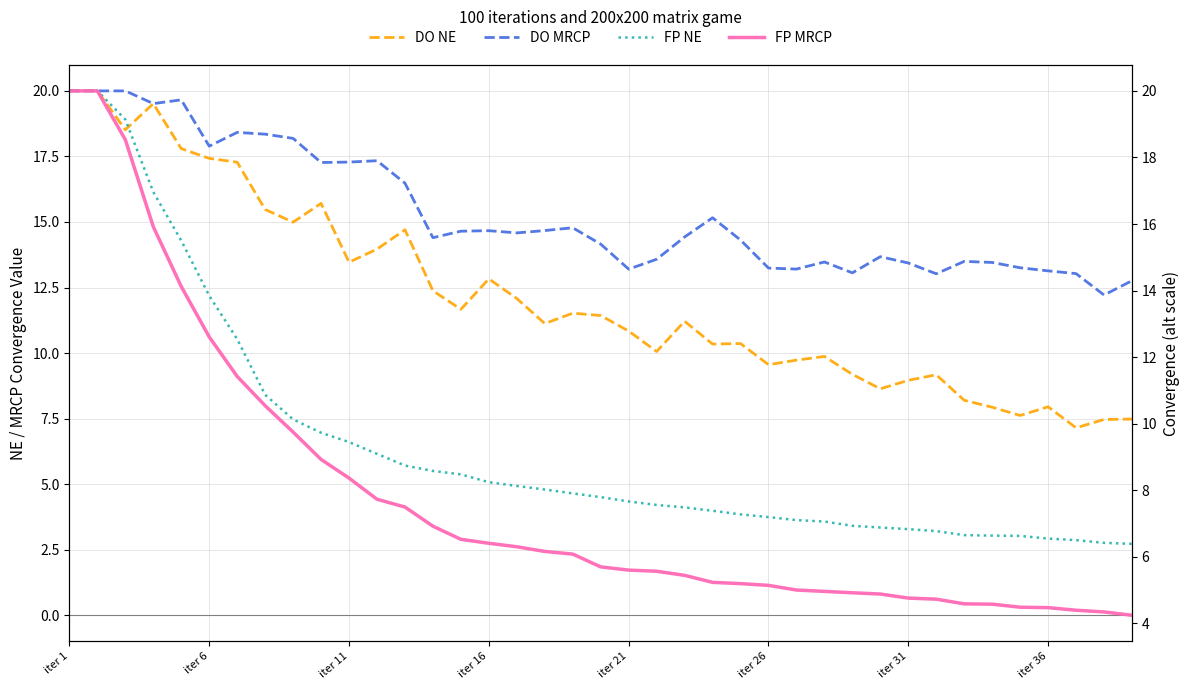

Which series has the widest spread of values?

FP NE